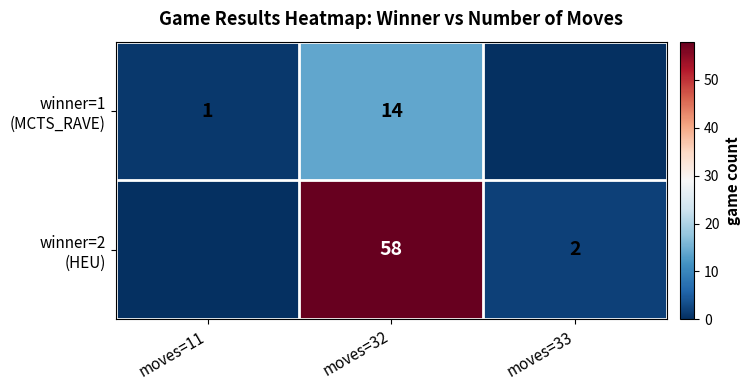

What is the maximum value shown in the chart?

58